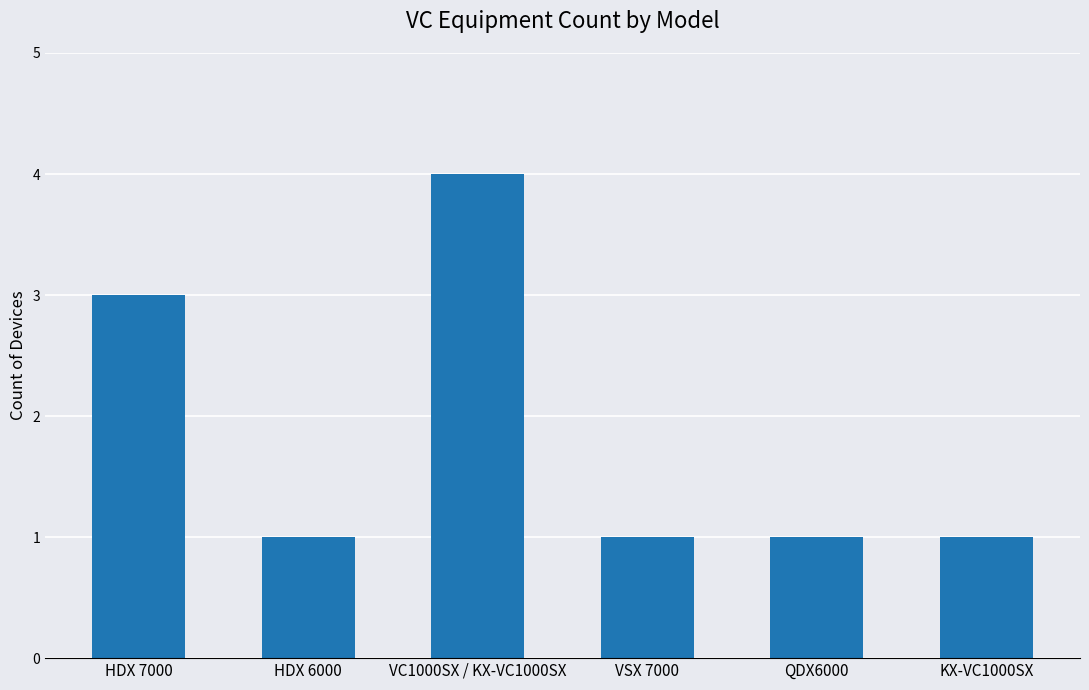

Reading left to right, what are all the values shown in this chart?

3	1	4	1	1	1